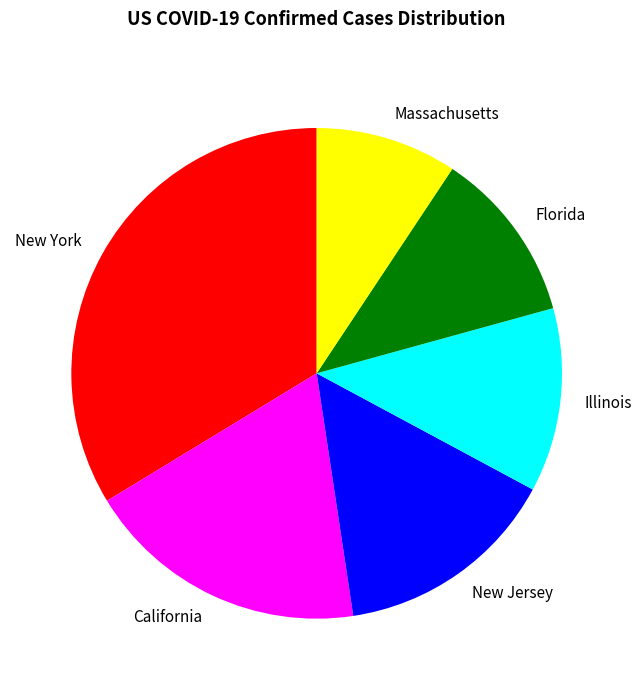

Which slice is the smallest?

Massachusetts